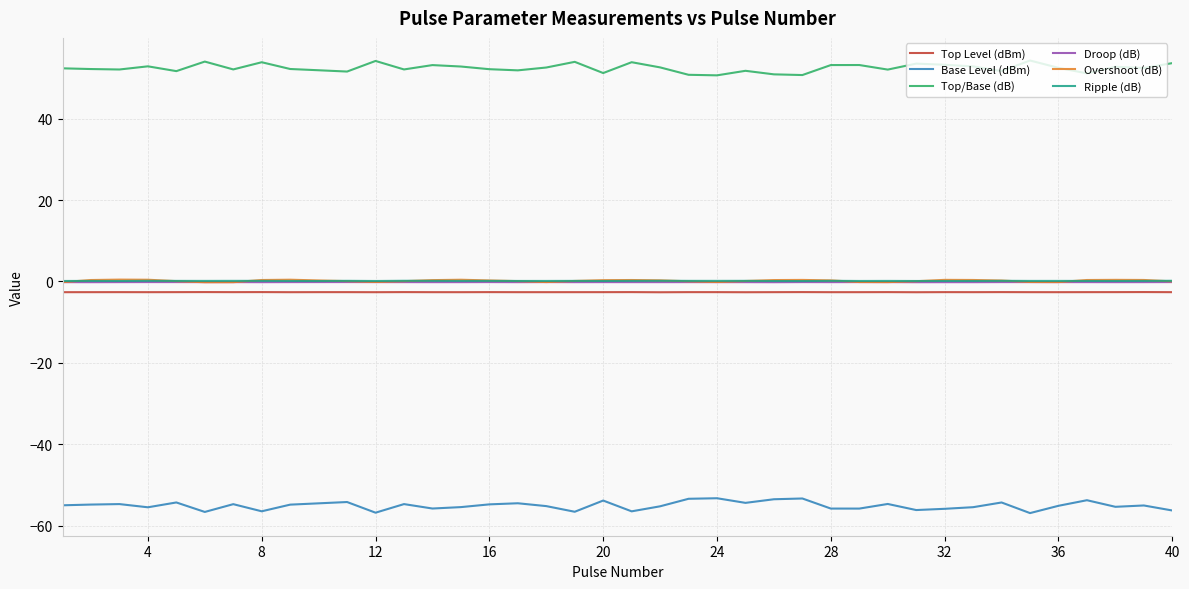

Which series has the largest total across all categories?

Top/Base (dB)